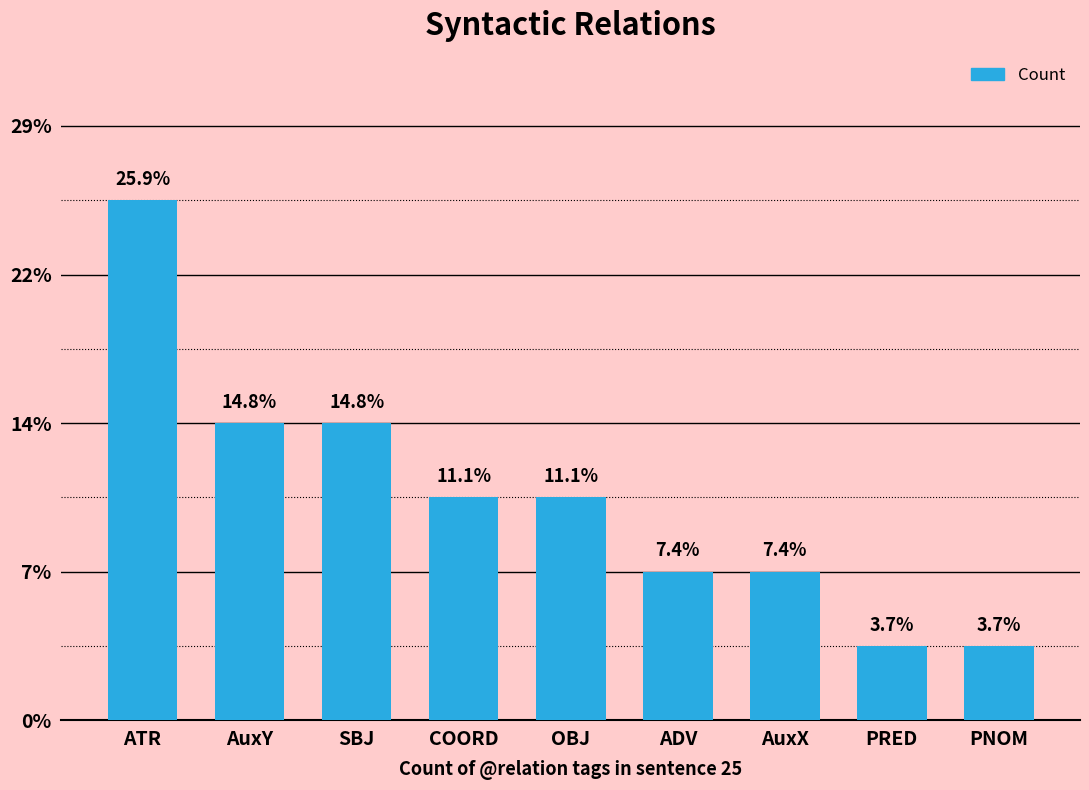

Between PNOM and ADV, which is larger?

ADV